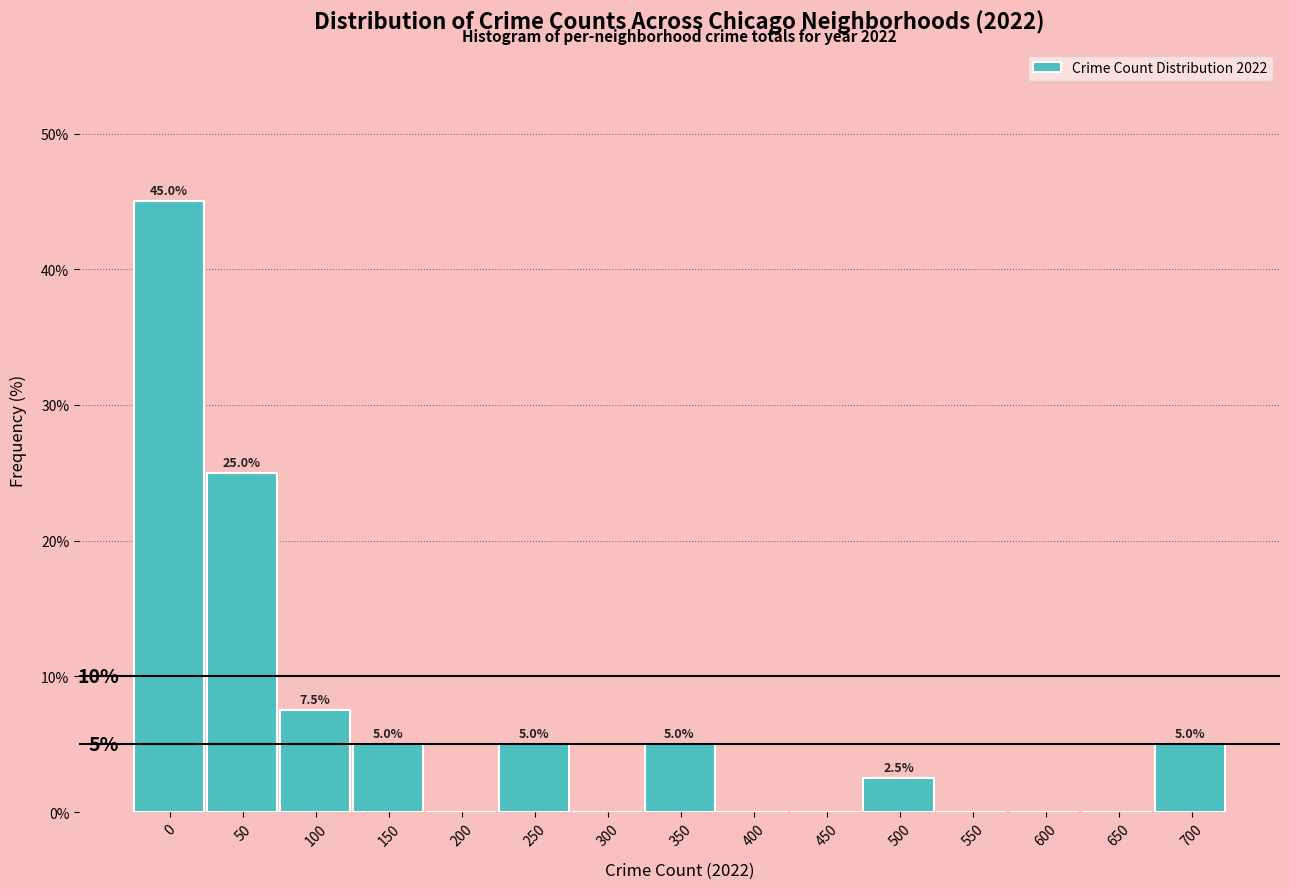

Reading left to right, transcribe all the data shown in this chart.

0=45.0	50=25.0	100=7.5	150=5.0	200=0.0	250=5.0	300=0.0	350=5.0	400=0.0	450=0.0	500=2.5	550=0.0	600=0.0	650=0.0	700=5.0